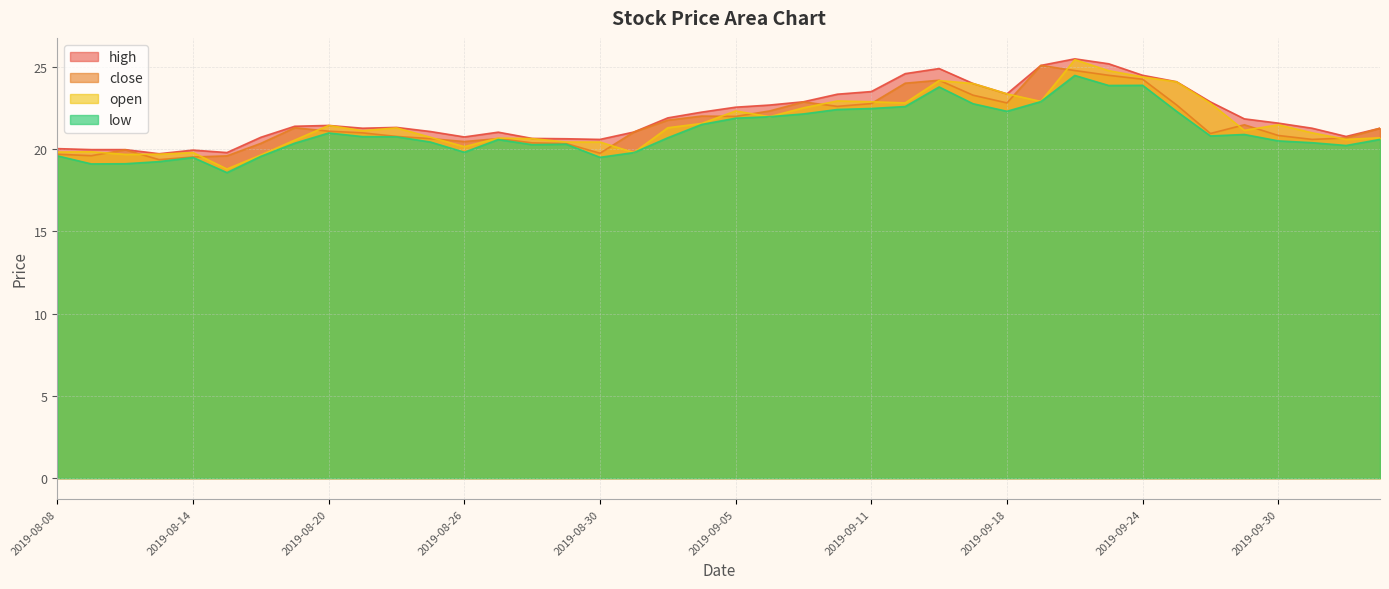

Count the number of categories in the chart.

40